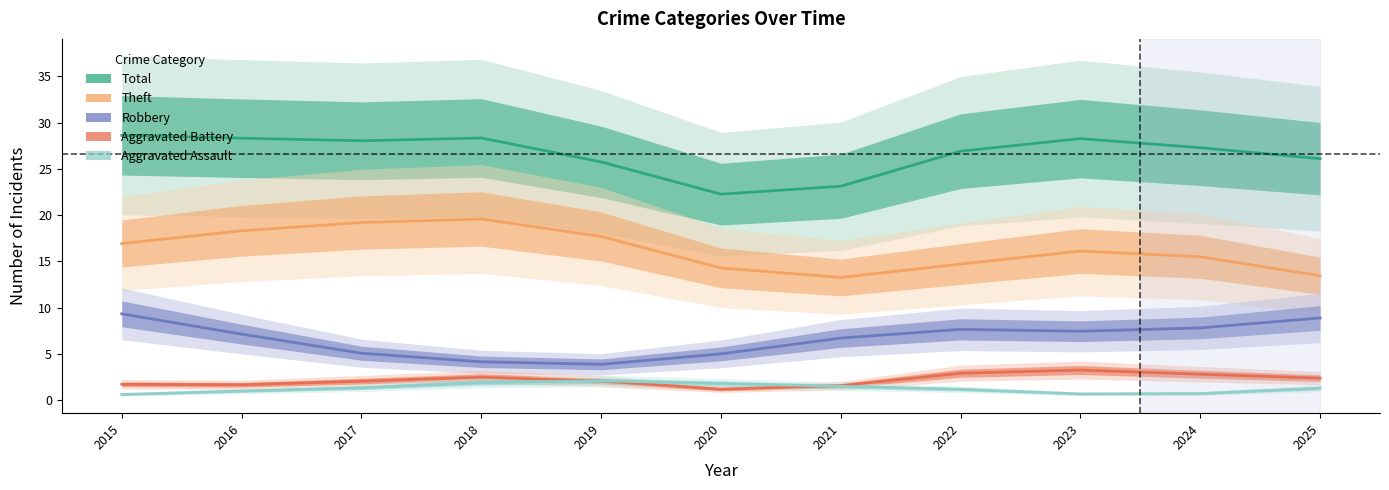

What is the value of the Aggravated Assault point at the 2nd from the left?

1.0